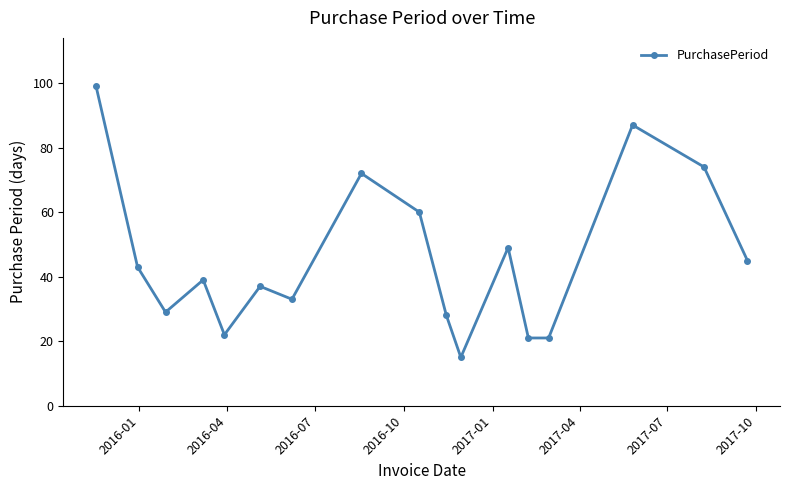

What is the difference between the second highest and second lowest values?

66